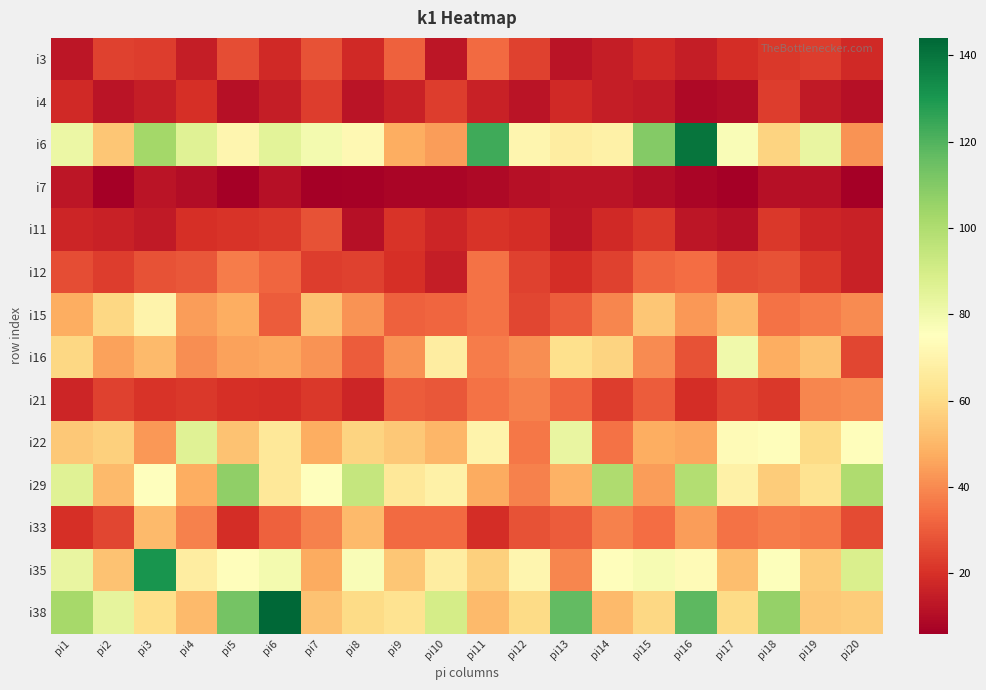

List the series in order of their peak value, lowest first.

i7, i4, i11, i3, i12, i21, i33, i15, i16, i22, i29, i35, i6, i38